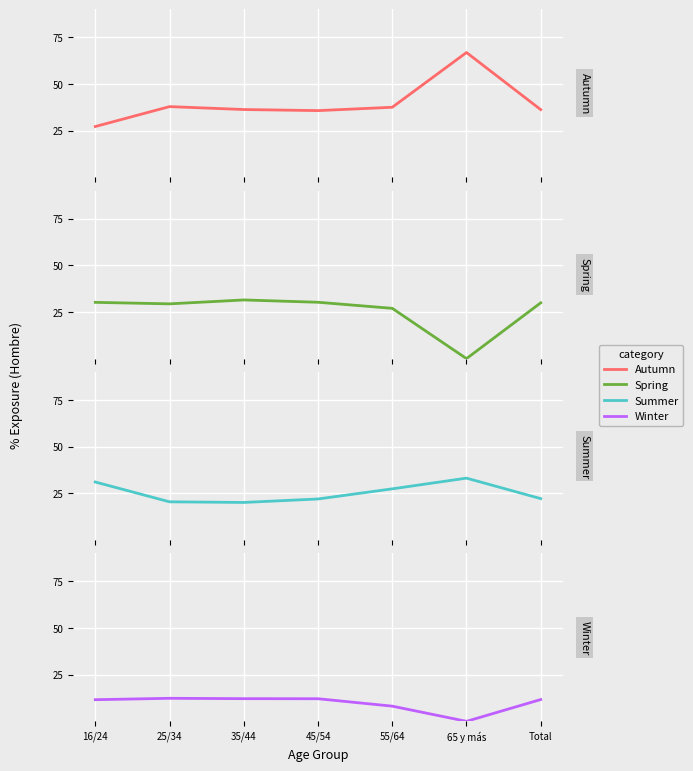

What position from the right is 25/34?

6